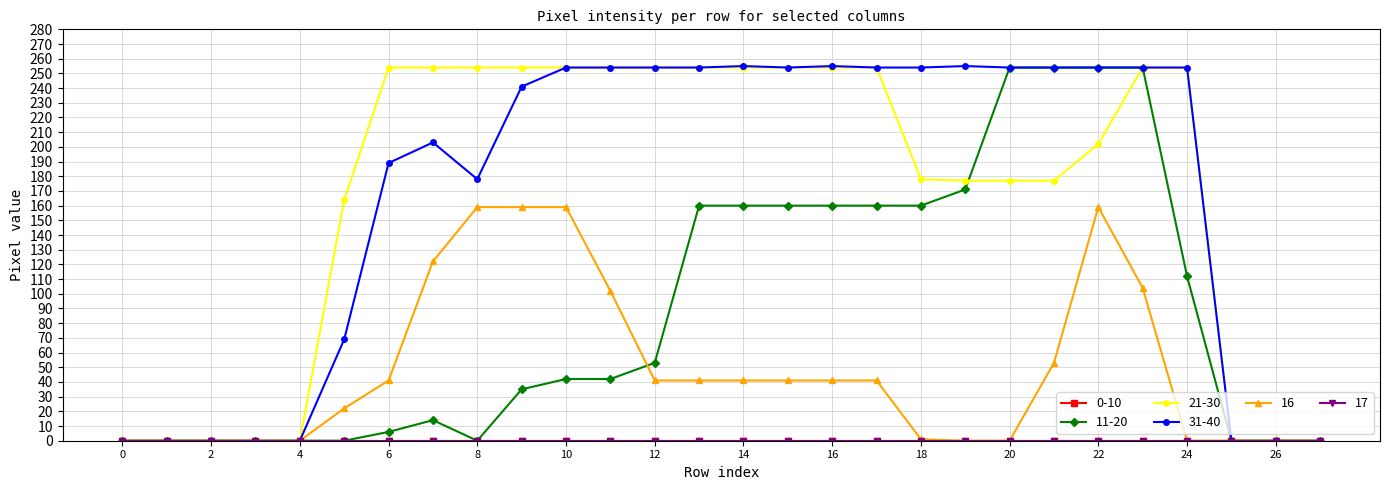

Is this an area chart (filled region under the line)?

No